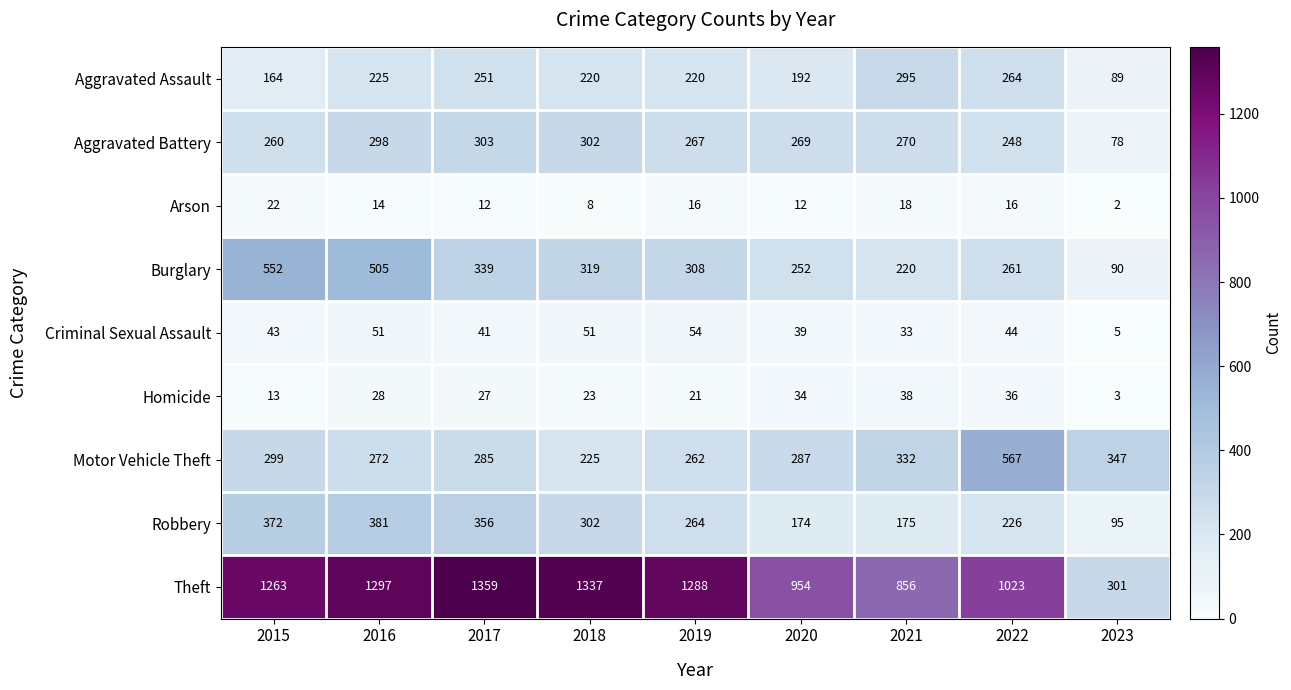

Where does the Aggravated Assault series first go above 220?

2016